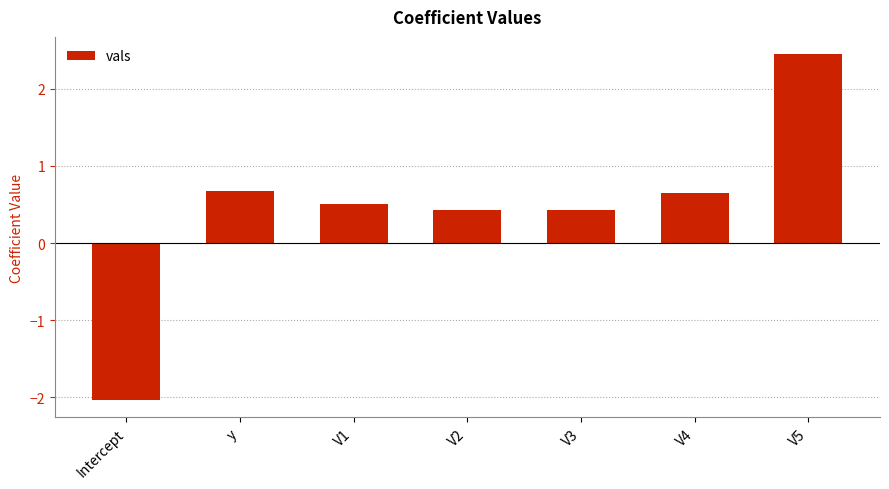

Between Intercept and V5, which is larger?

V5